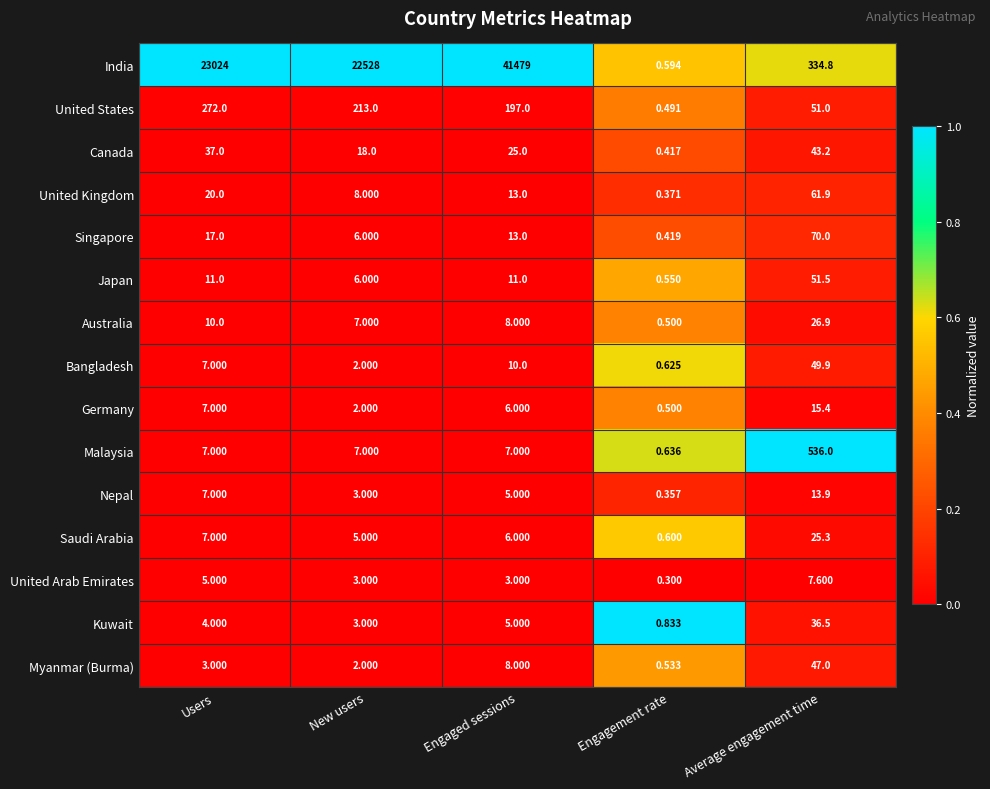

At which label does Germany first exceed 6?

Users